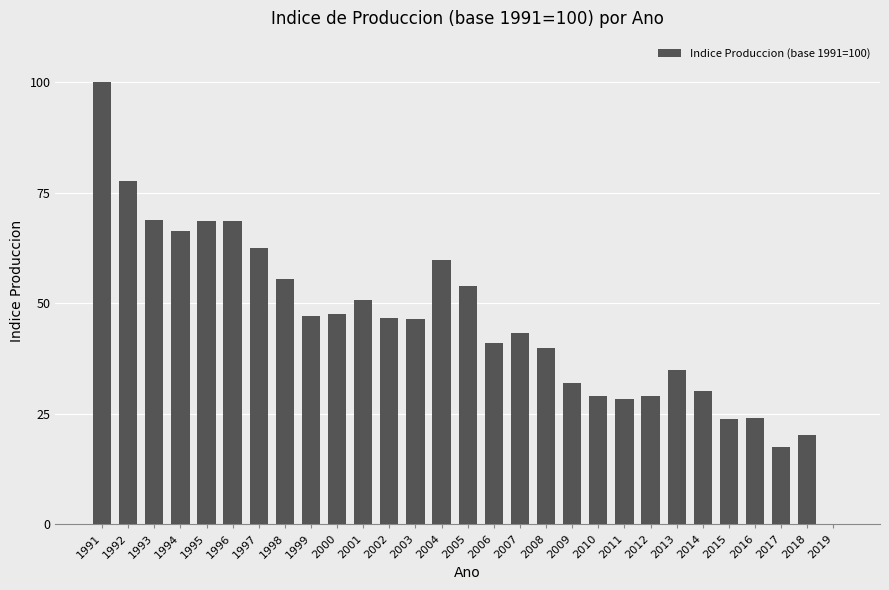

True or false: the data shows 10.5 at 2009.

False